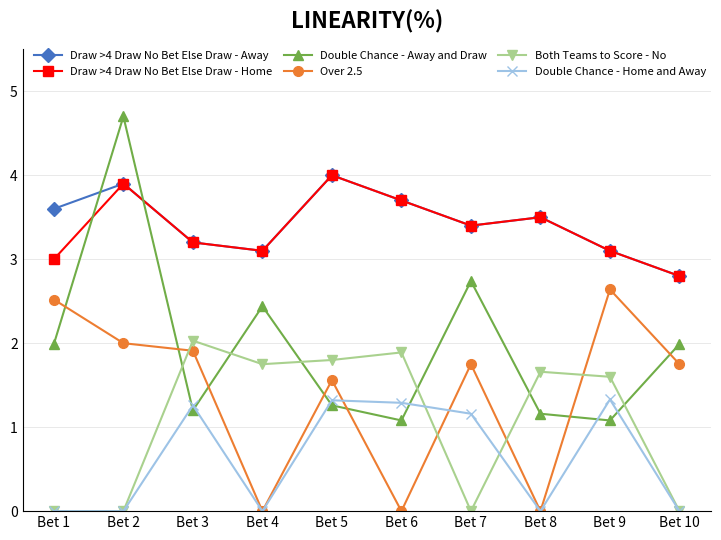

Where does the Draw >4 Draw No Bet Else Draw - Away series first go above 3?

Bet 1